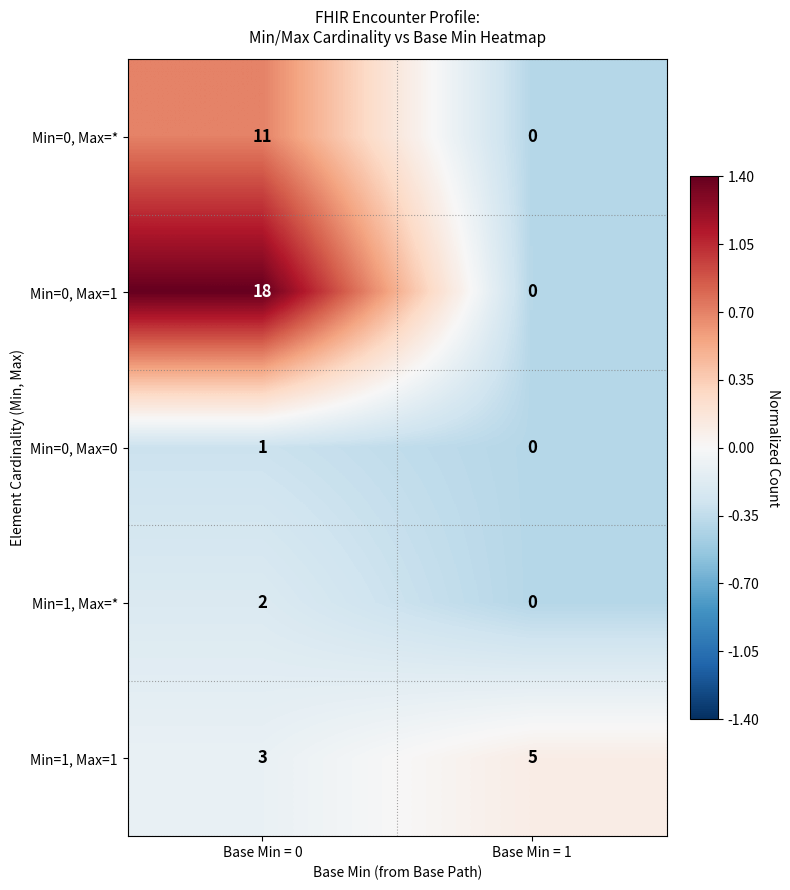

Reading left to right, transcribe all the data shown in this chart.

Min=0, Max=*: 11	0
Min=0, Max=1: 18	0
Min=0, Max=0: 1	0
Min=1, Max=*: 2	0
Min=1, Max=1: 3	5